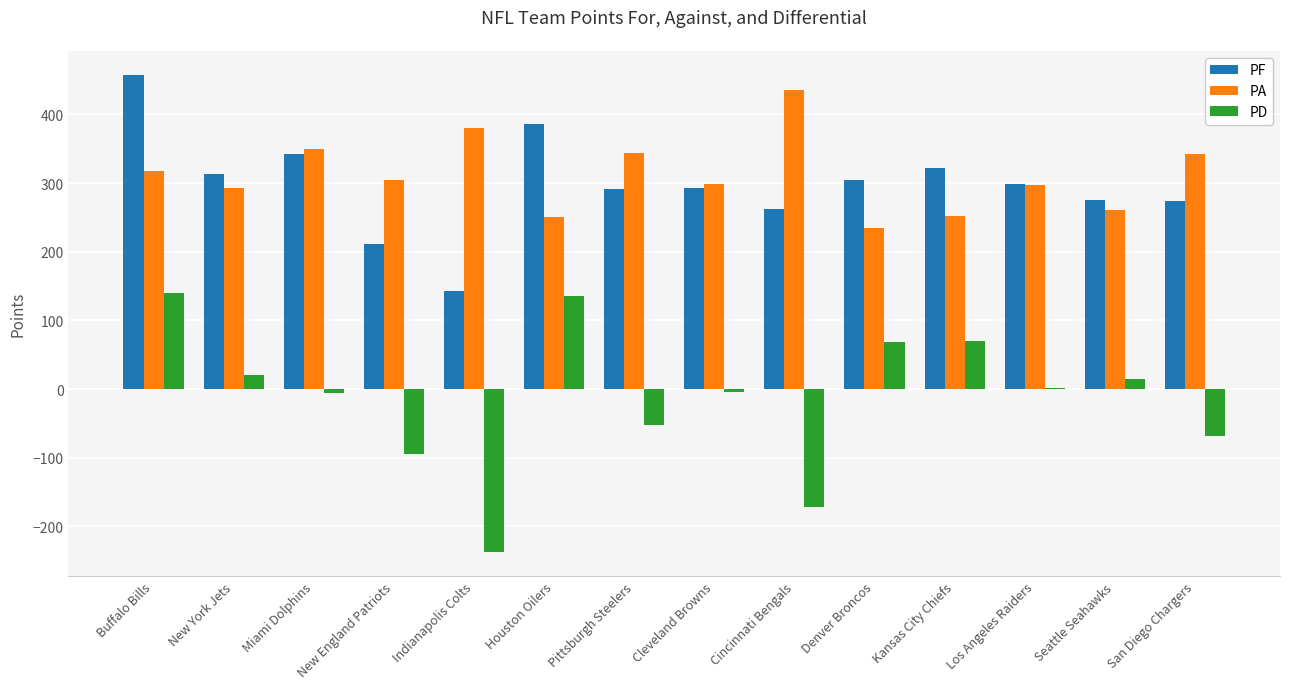

What is the greatest value displayed?

458